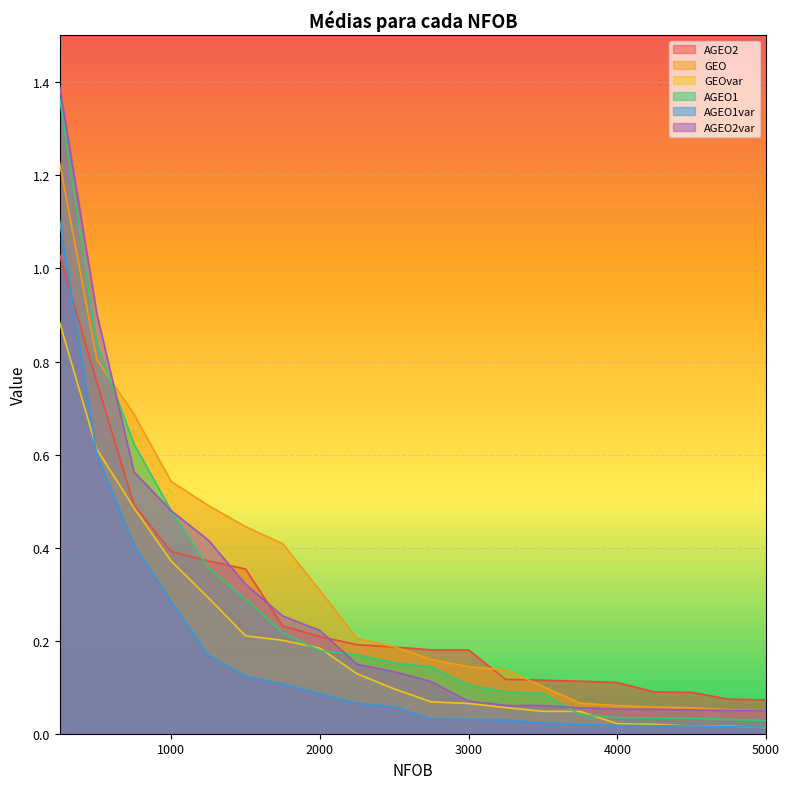

True or false: GEO and GEOvar intersect in this chart.

False